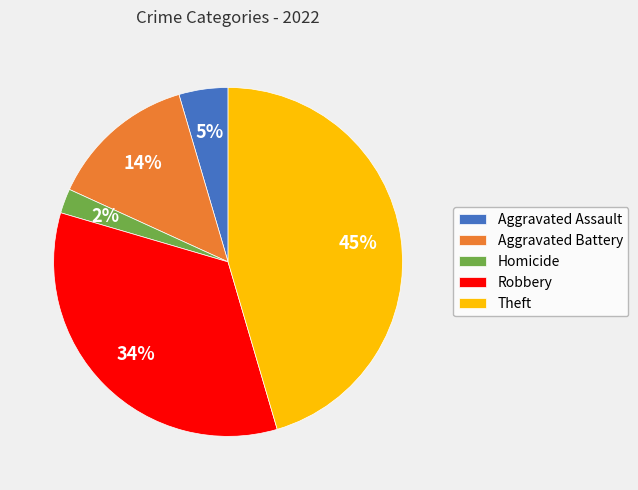

Between Theft and Aggravated Battery, which is larger?

Theft